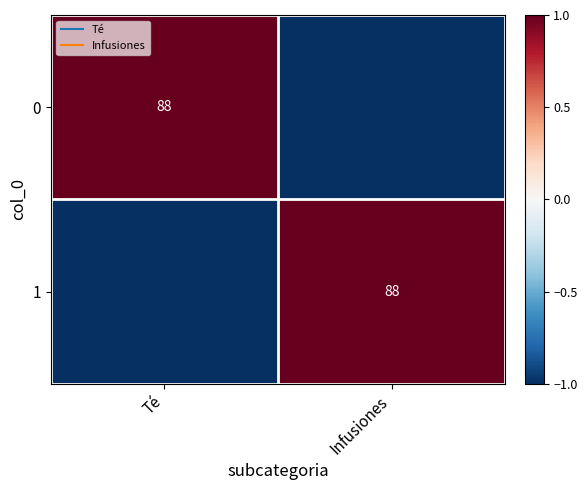

How many values in 0 are below zero?

1